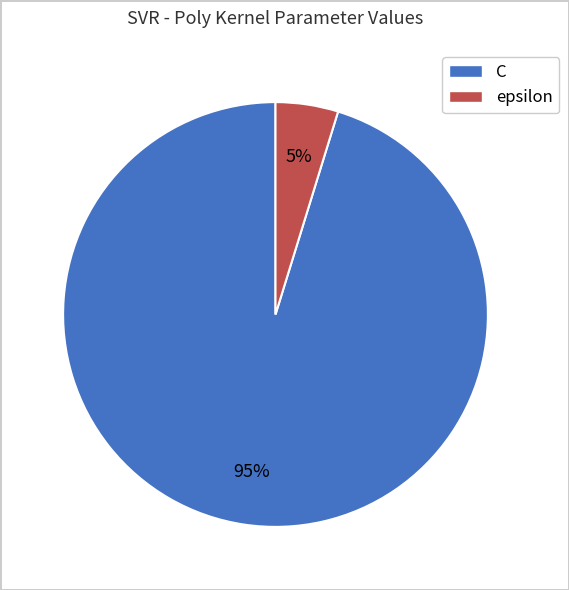

Between C and epsilon, which is larger?

C